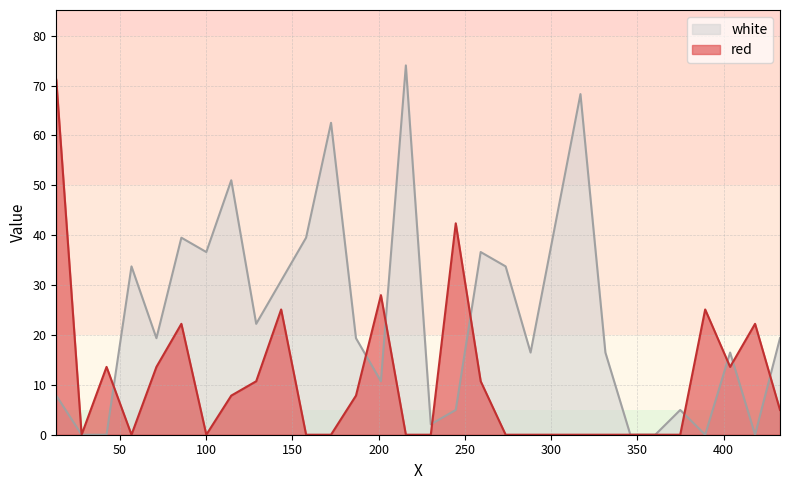

What position from the right is 172.3665?

19